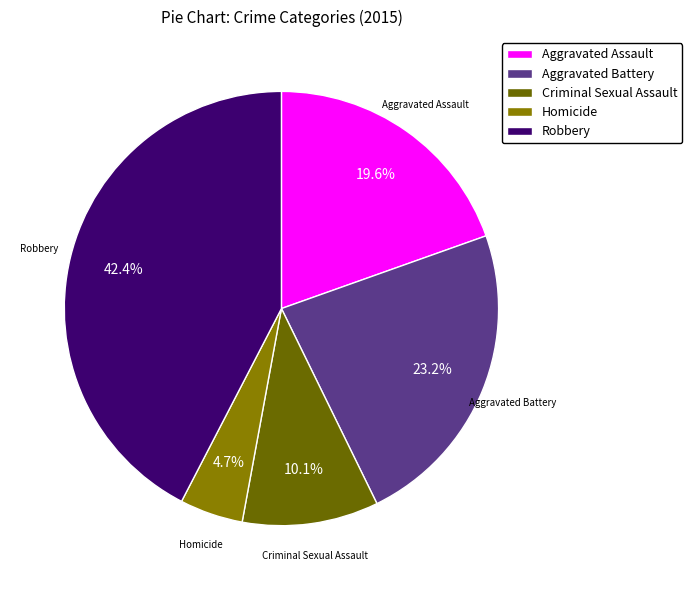

Is it true that Aggravated Assault is 20% of the pie?

True